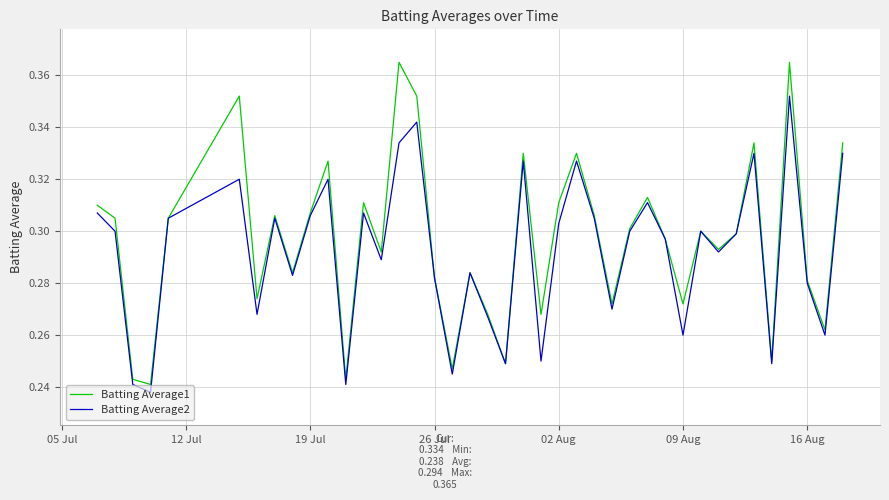

Rank the series by their maximum value, from lowest to highest.

Batting Average2, Batting Average1